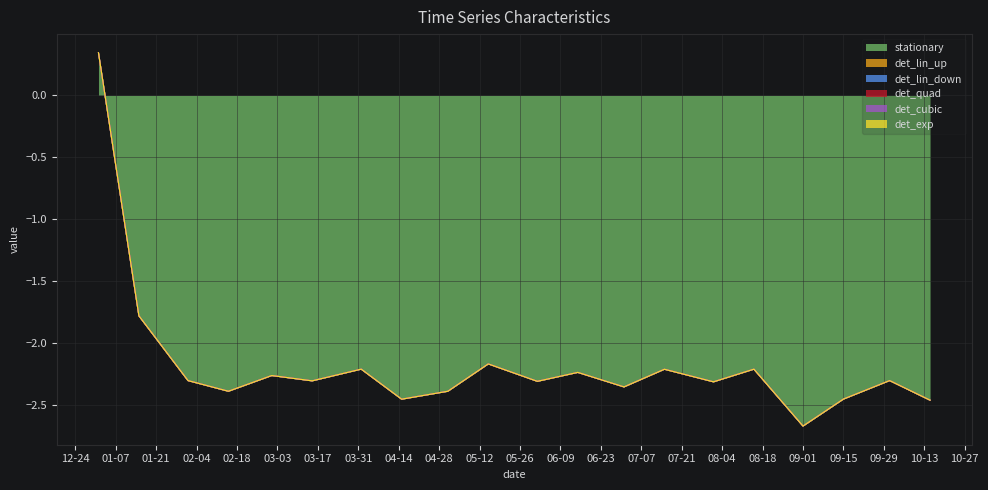

At which category does stationary reach its first local peak?

2020-03-01